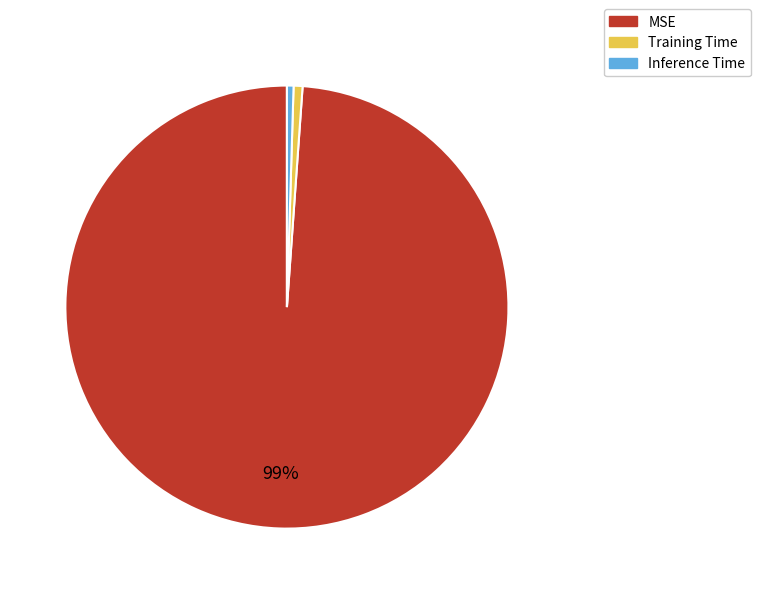

Do MSE and Inference Time together represent more than half of the pie?

Yes